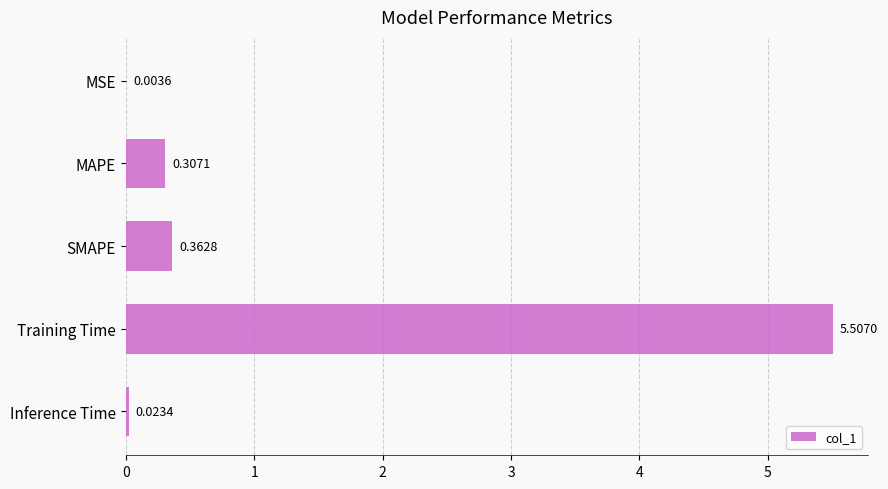

What is the sum of all values?

6.2